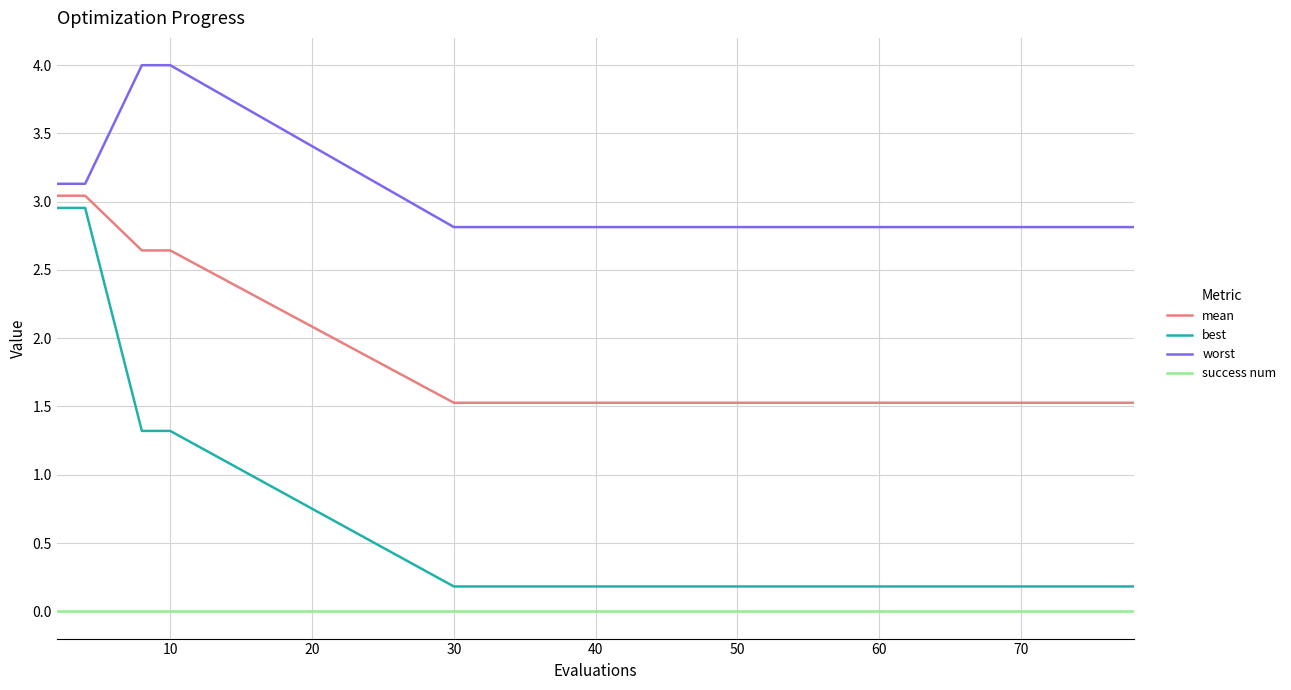

What is the difference between the maximum and minimum values in the worst series?

1.2